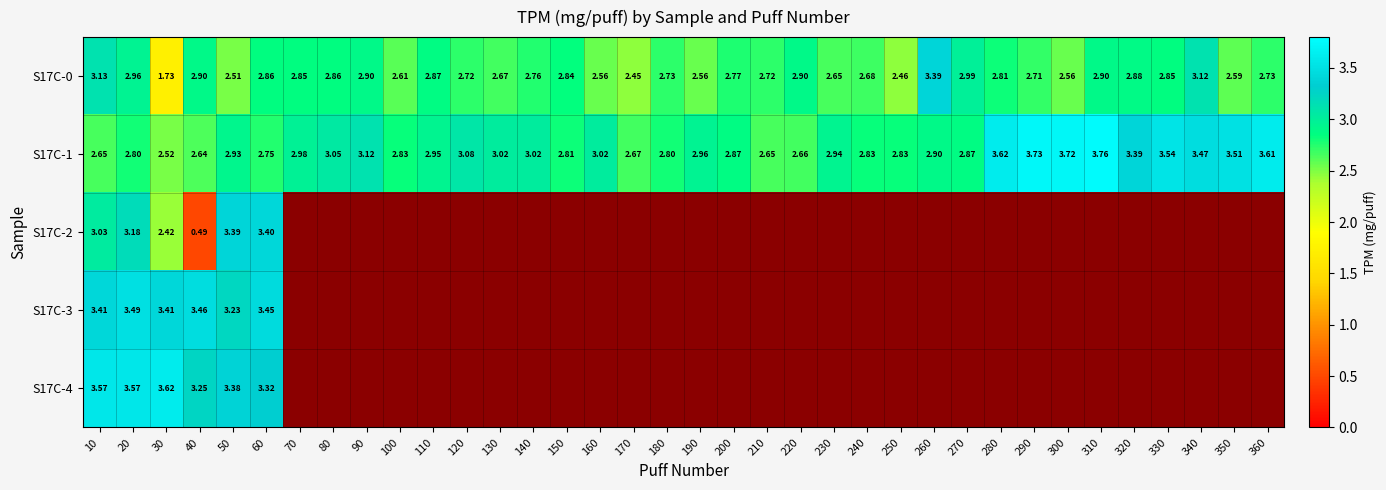

The value of S17C-0 at 110 is 2.9. True or false?

True